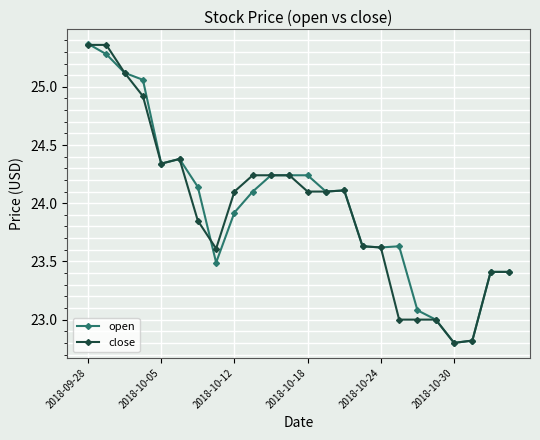

How many values in the open series are below 24?

11